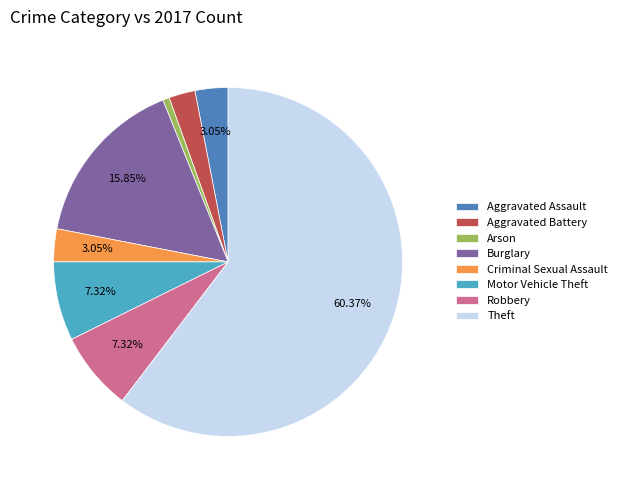

How many segments does this pie chart have?

8